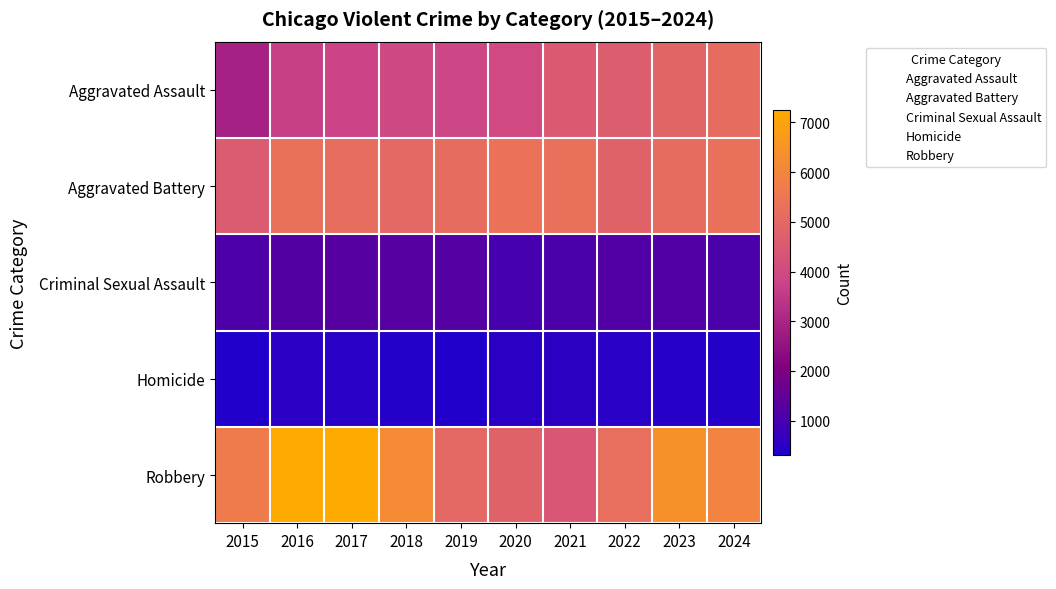

At 2021, list the series in order from smallest to largest.

Homicide, Criminal Sexual Assault, Robbery, Aggravated Assault, Aggravated Battery